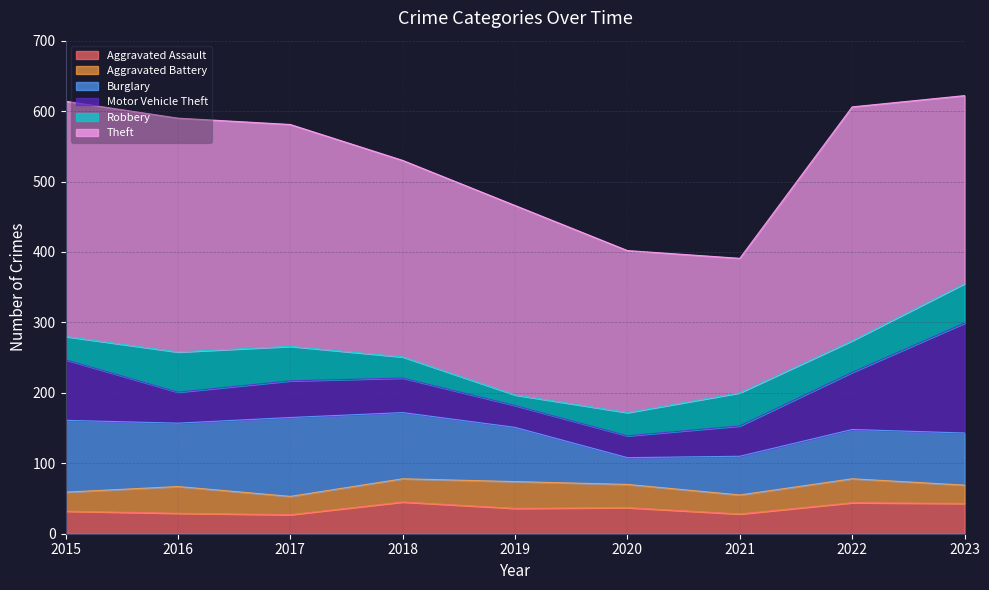

What is the difference between the second highest and minimum values in the Aggravated Assault series?

17